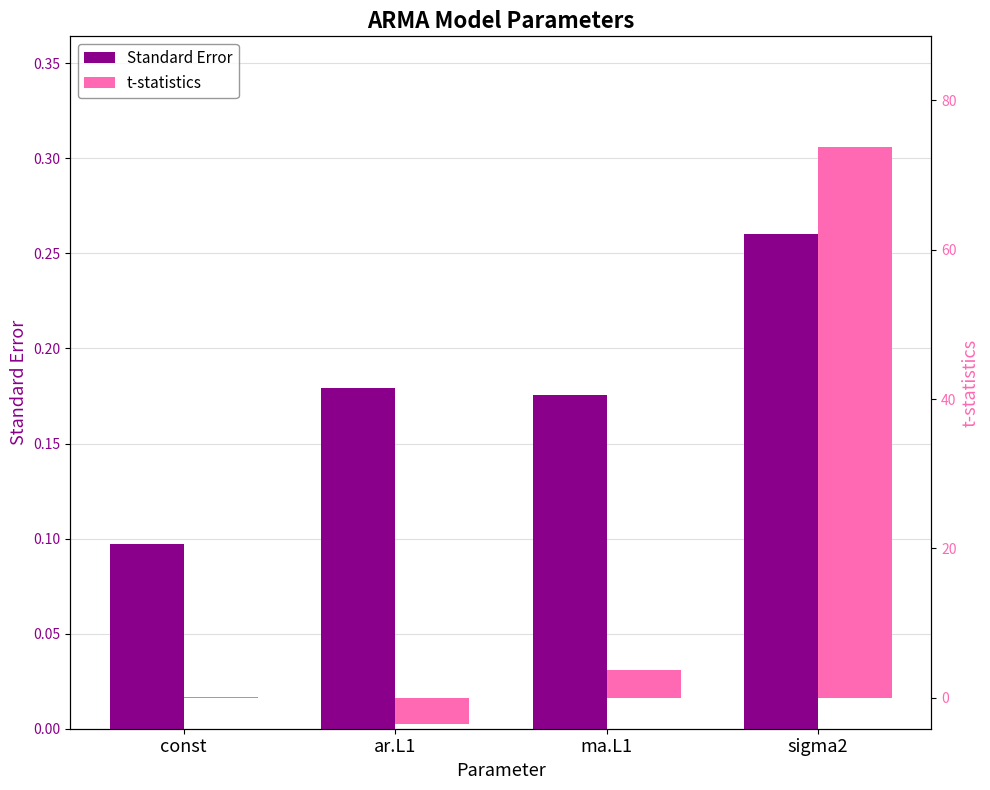

What is the difference between the maximum and second lowest values in the Standard Error series?

0.1